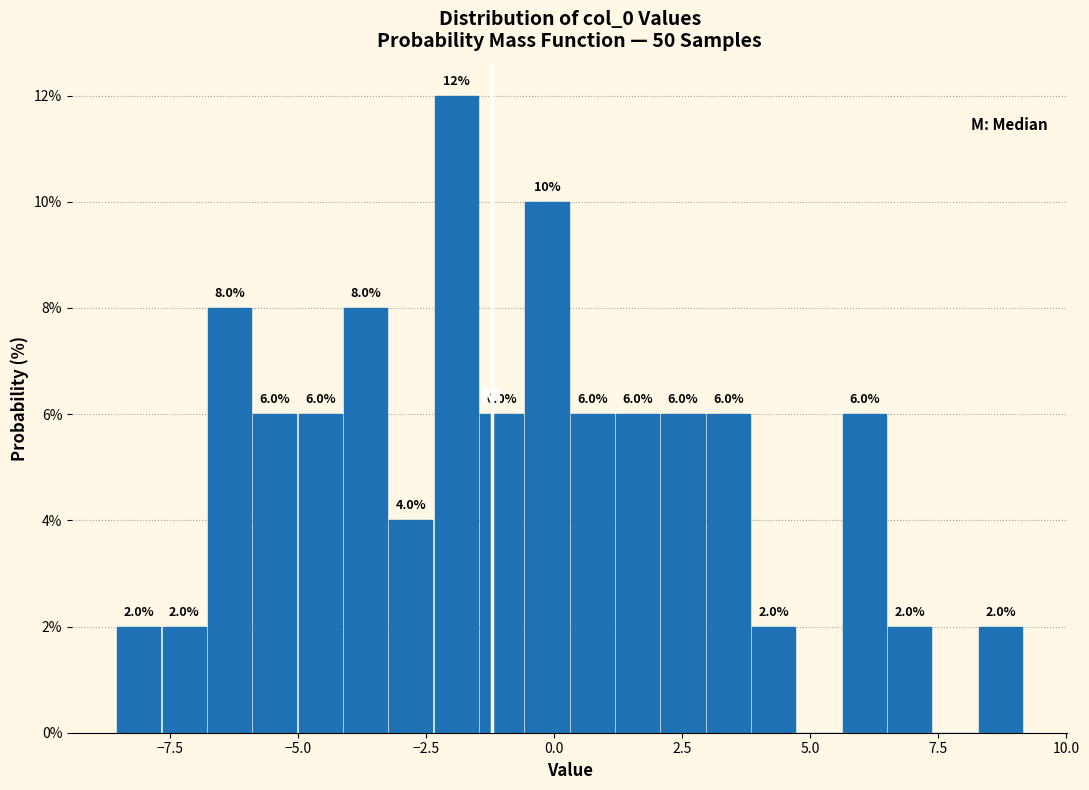

Read against the x-axis, roughly where is the centre of the tallest bar?

-2.0